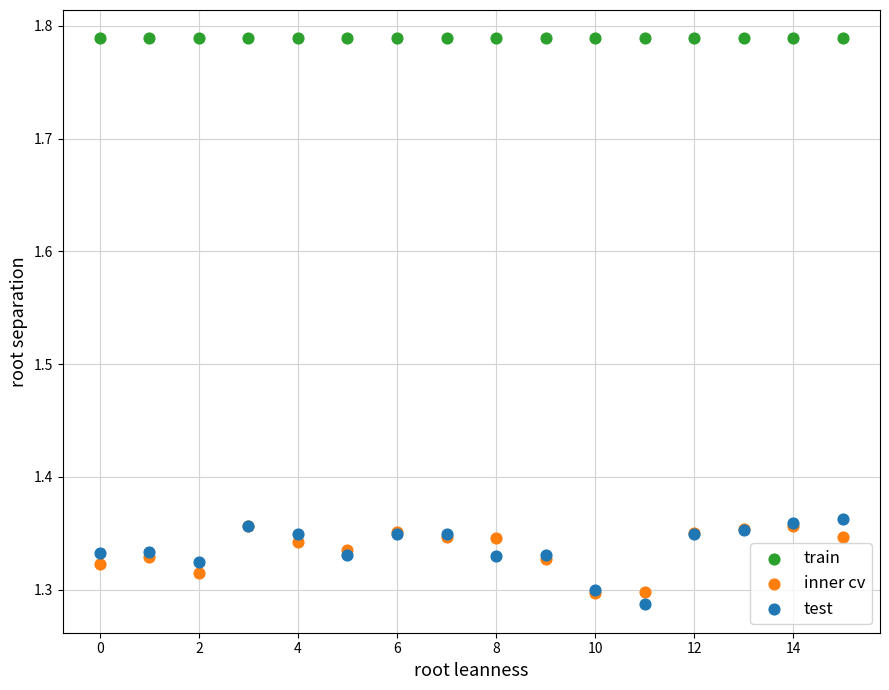

What are all the series names shown in the legend?

train, inner cv, test